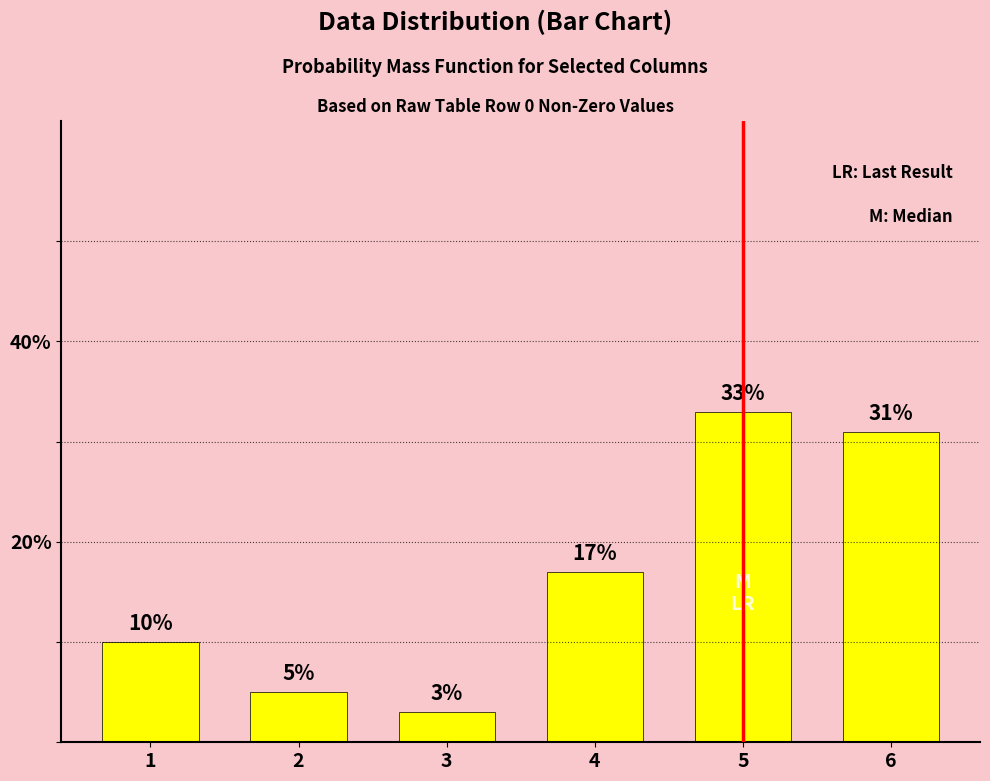

What is the minimum value shown in the chart?

3